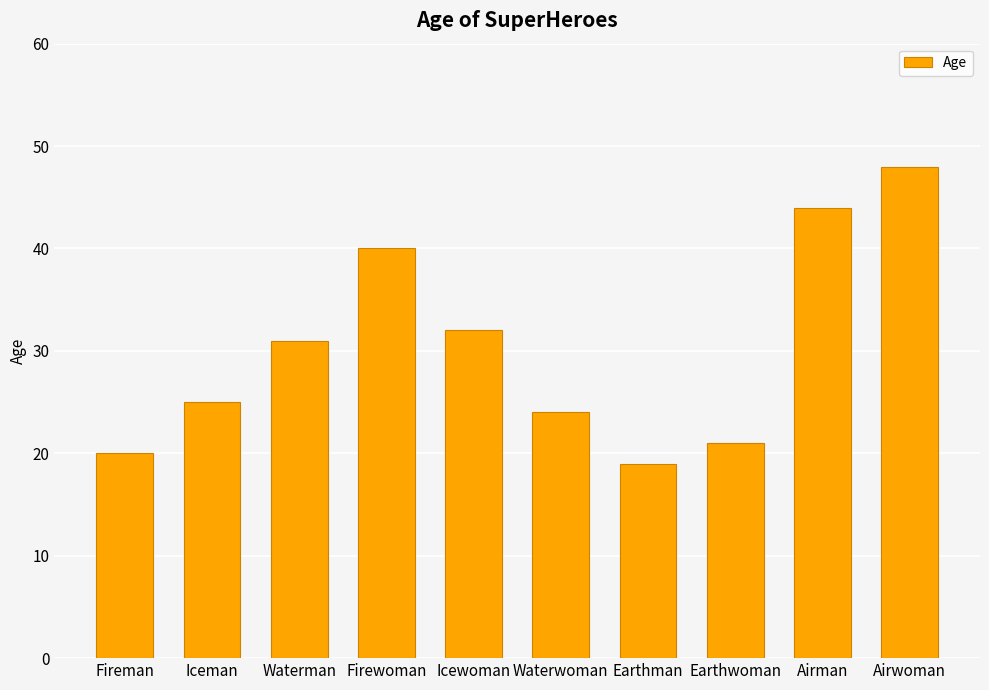

What is the minimum value shown in the chart?

19